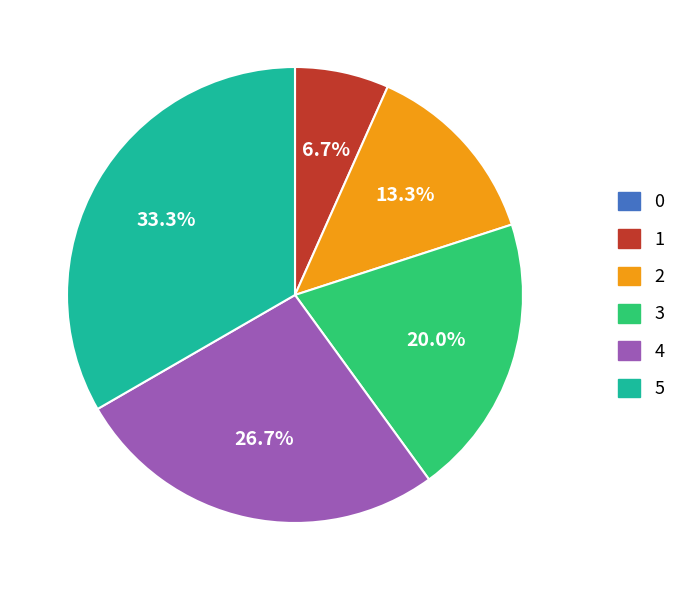

Does any single category account for the majority?

No